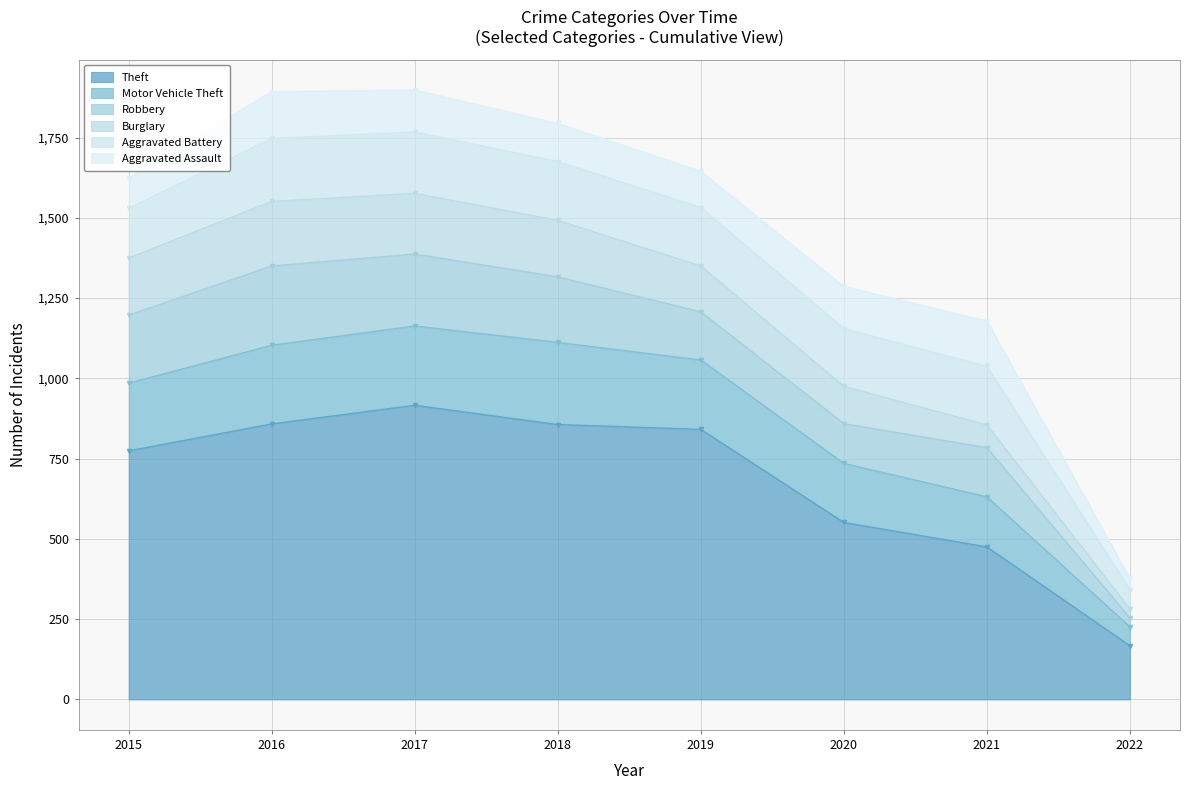

Is it true that Motor Vehicle Theft equals 59 at 2022?

True